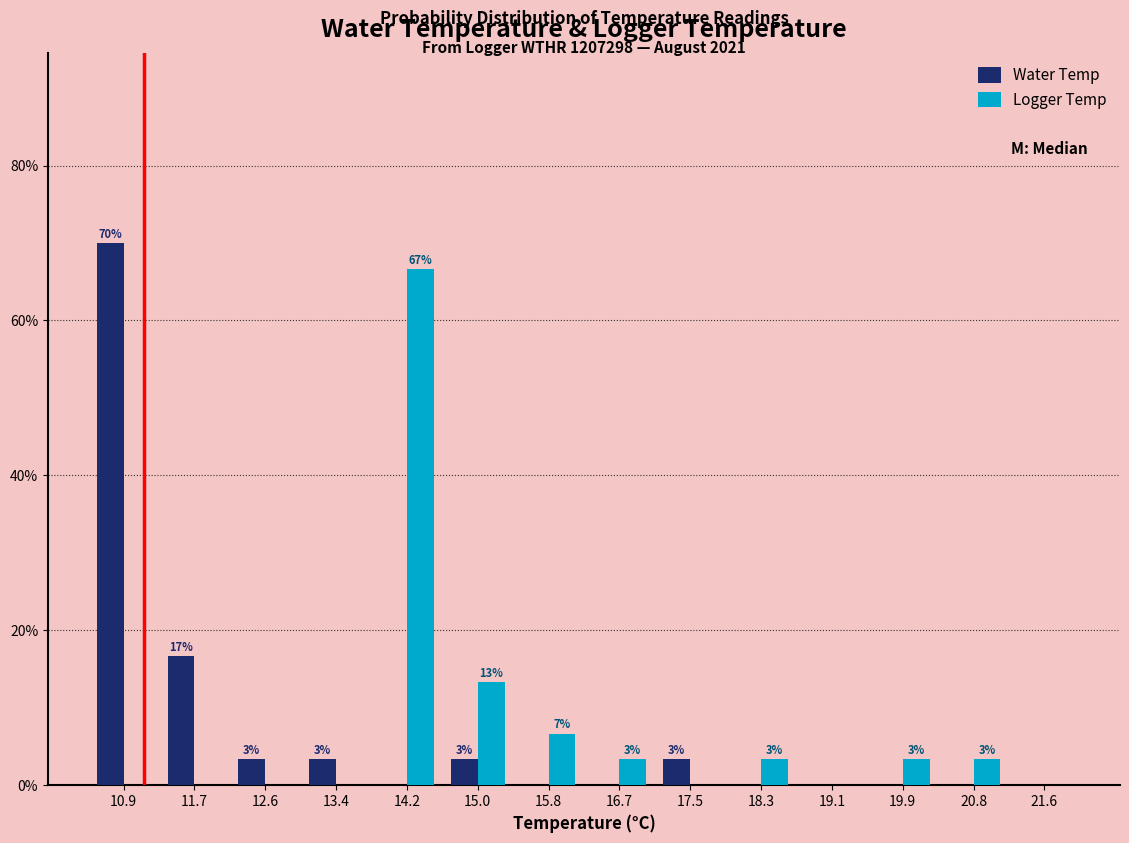

In the Logger Temp series, which range on the x-axis has the tallest bar?

13.8 to 14.6